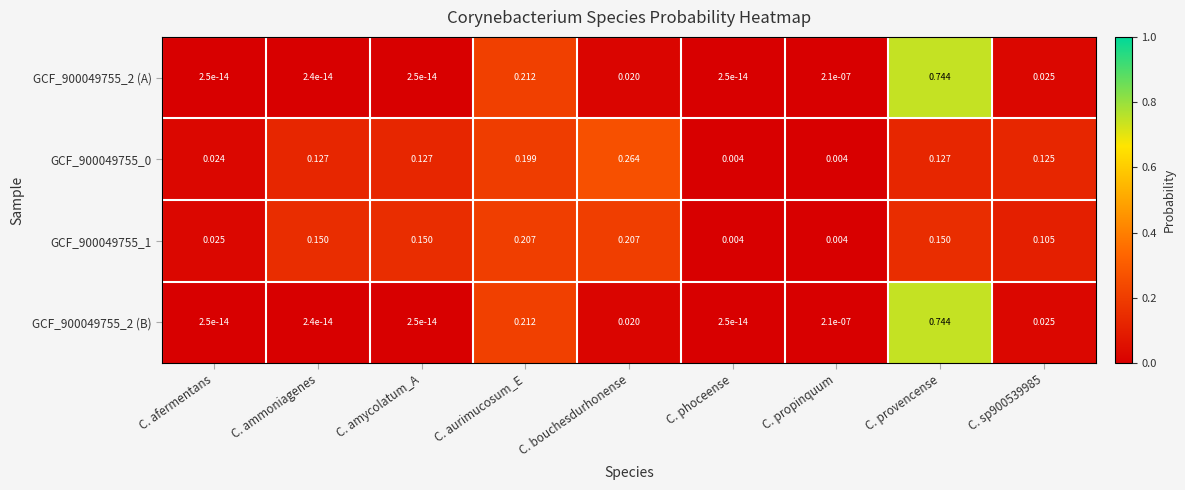

Is the value of GCF_900049755_2 (B) at C. propinquum greater than the value of GCF_900049755_0 at C. ammoniagenes?

No